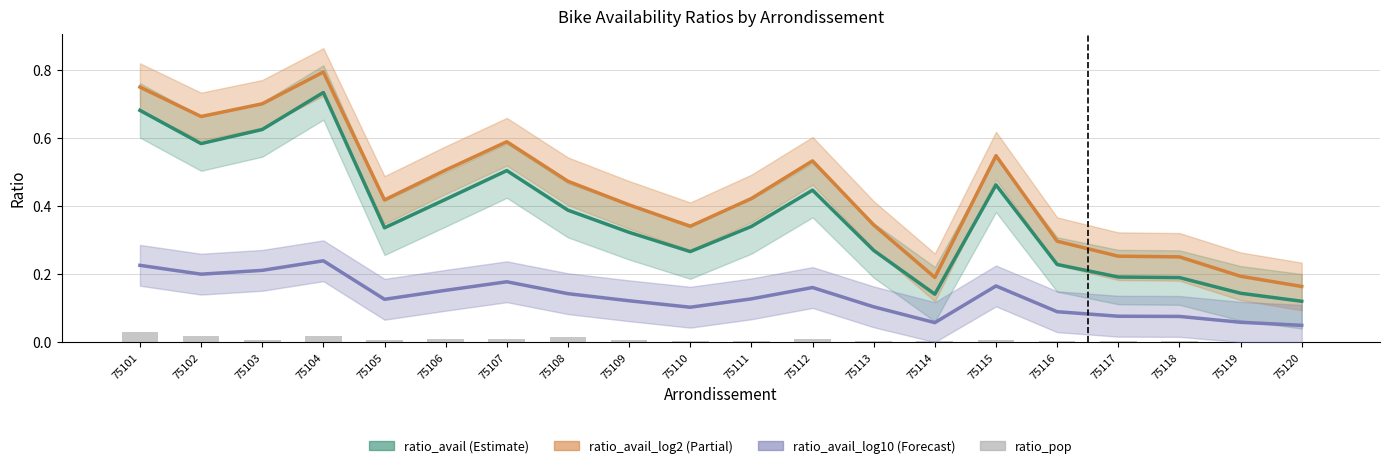

What is the difference between the second highest and minimum values in the ratio_avail series?

0.6